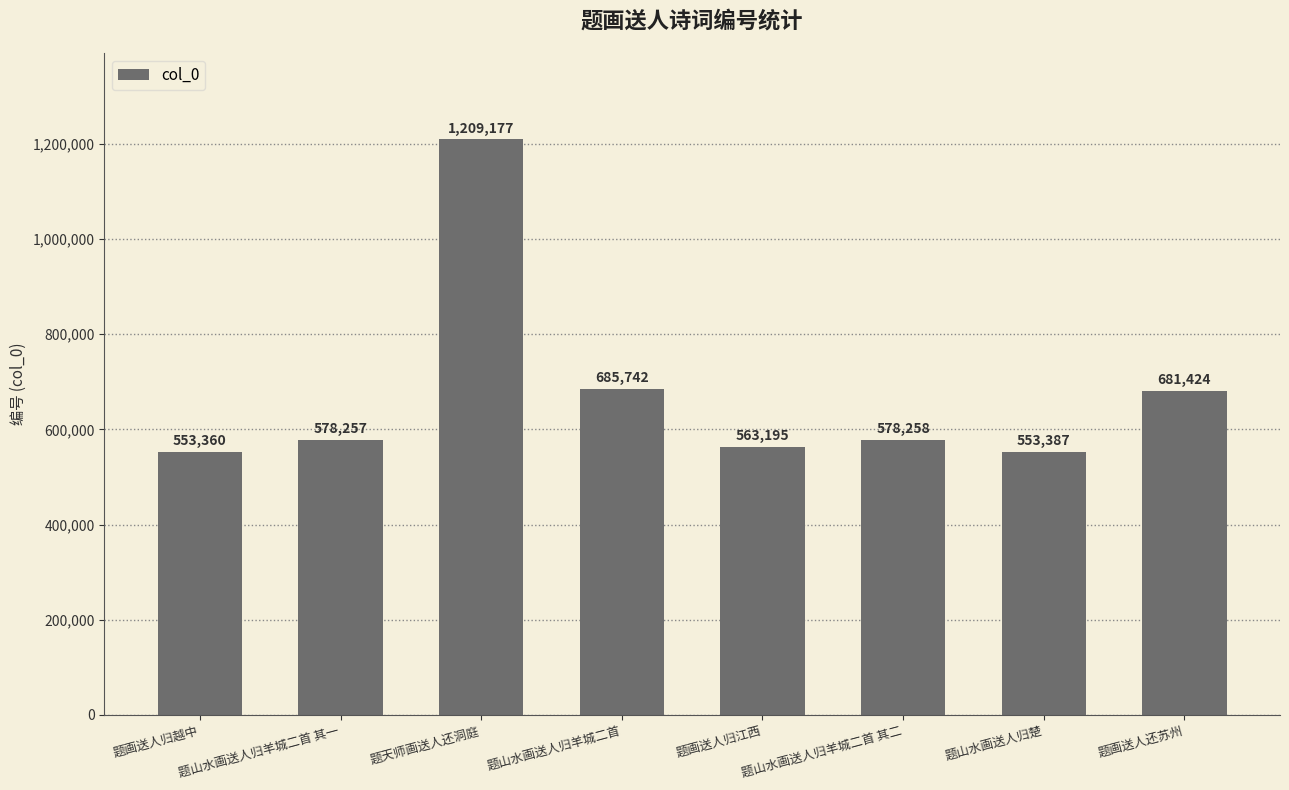

What is the difference between the maximum and minimum values?

655817